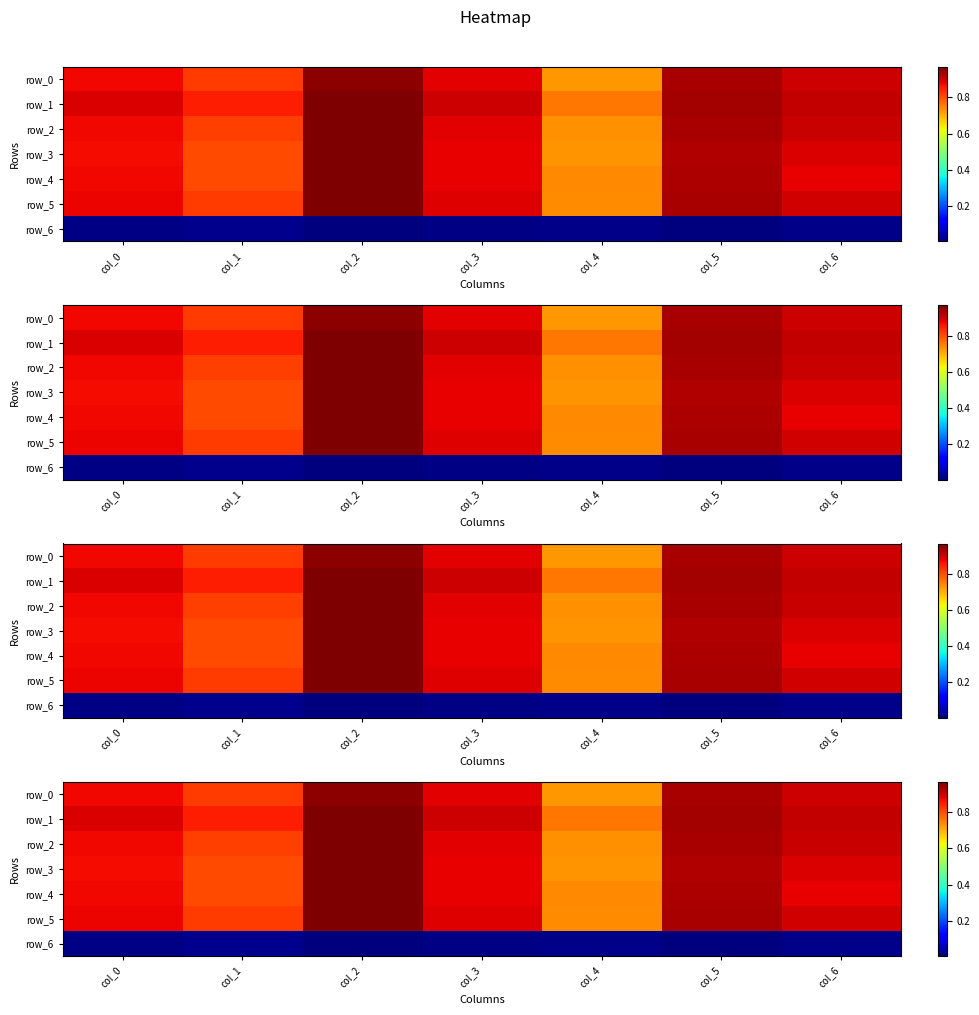

Is it true that row_2 equals 0.7 at col_4?

True